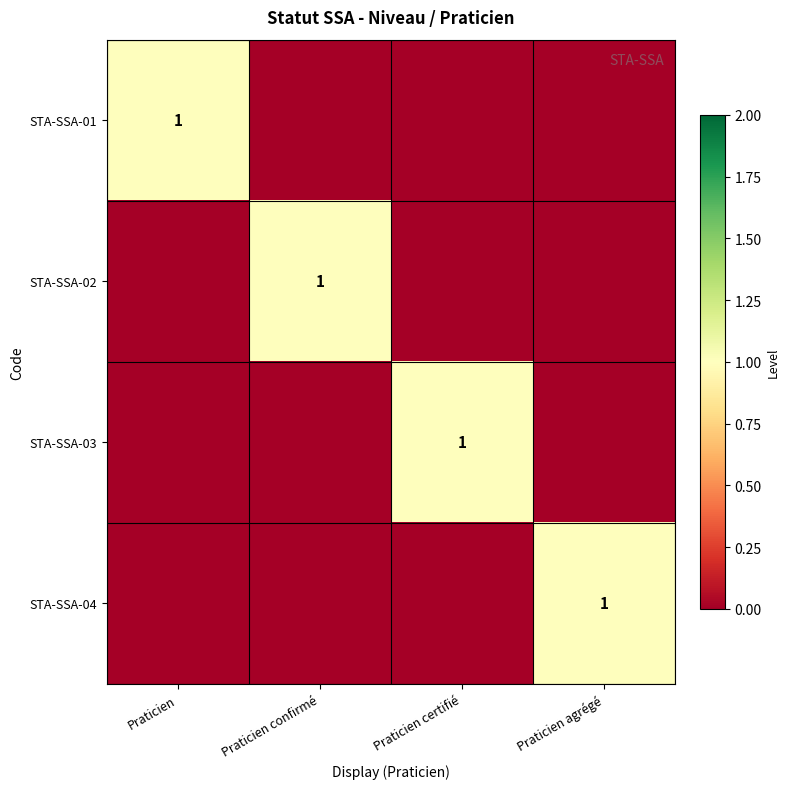

The STA-SSA-01 series shows 1 at Praticien. True or false?

True